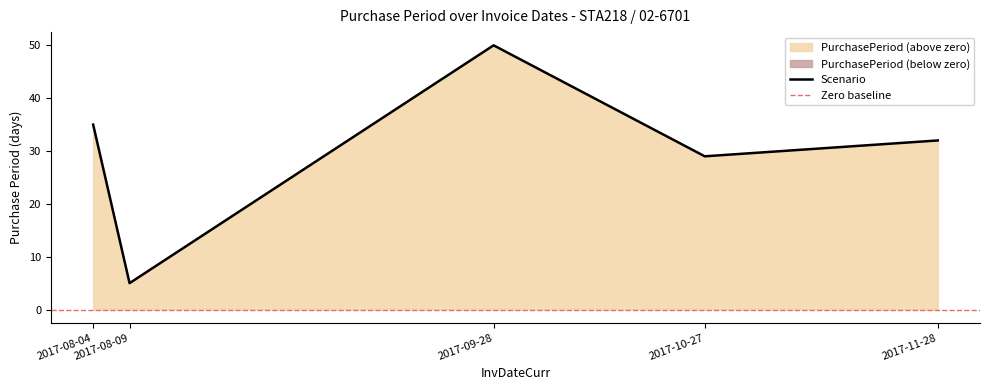

Between 2017-10-27 and 2017-08-04, which is larger?

2017-08-04